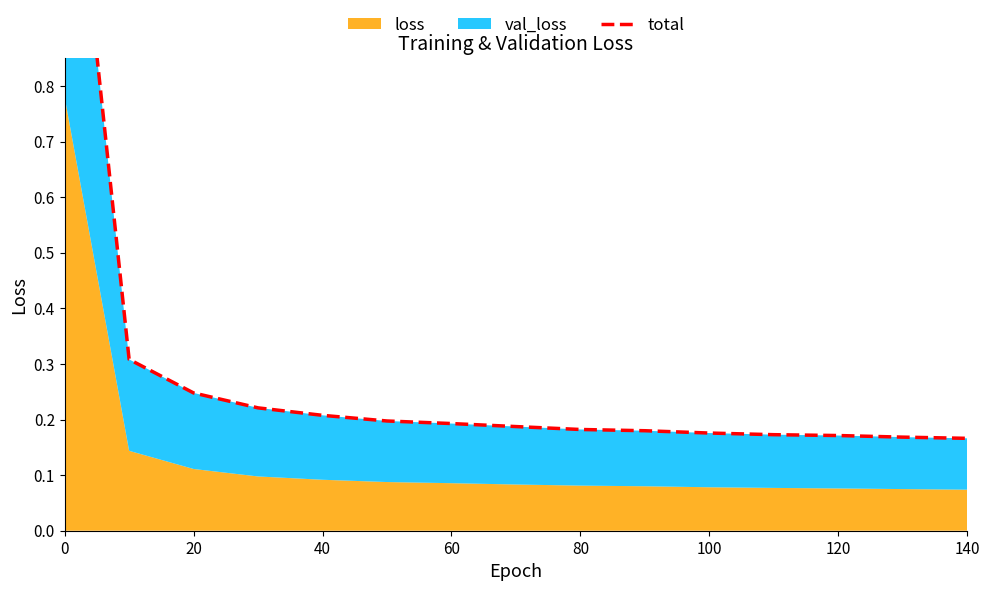

True or false: the data has more than 1 interior local peaks.

False